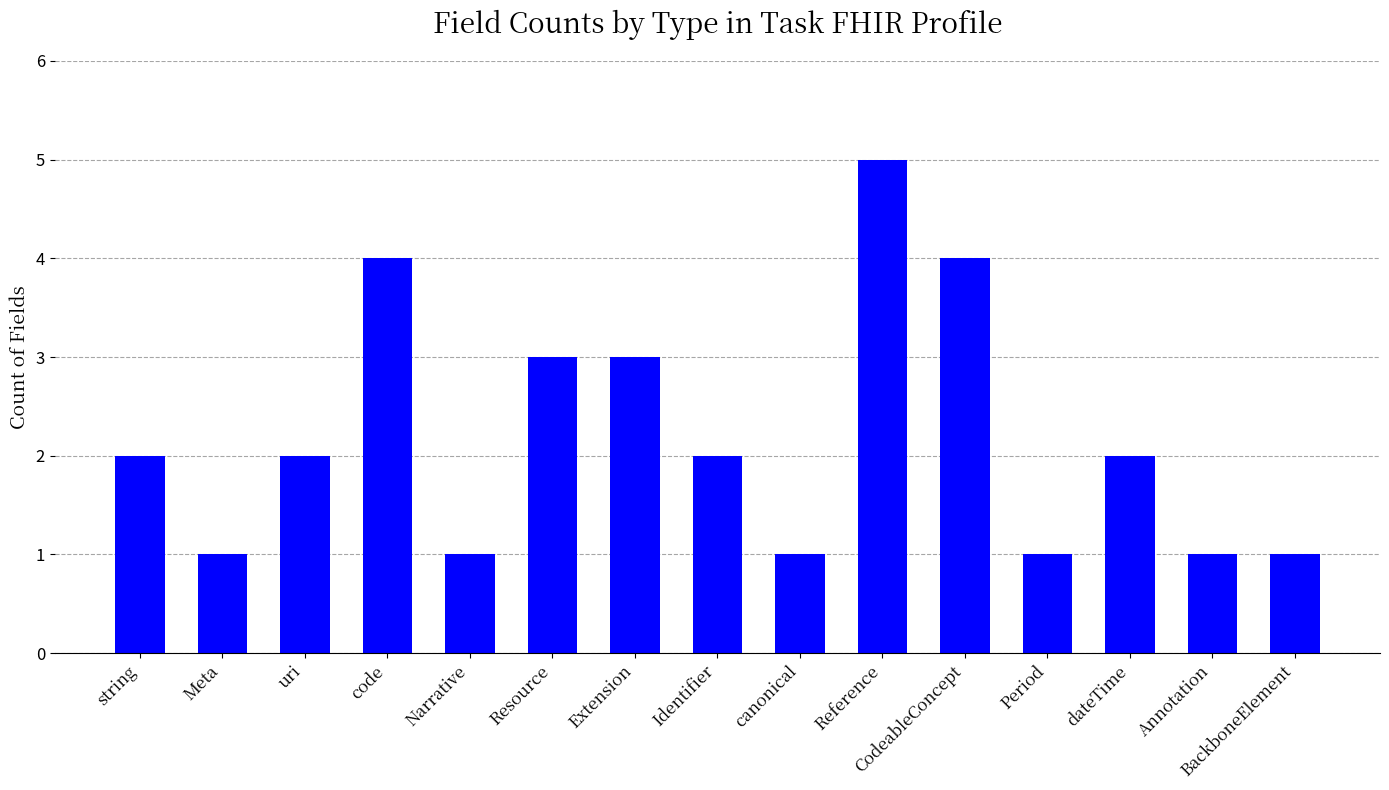

What is the change in value from Resource to Annotation?

-2